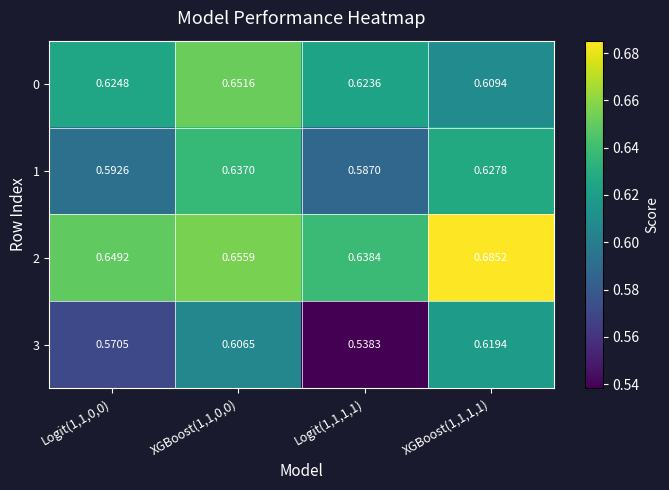

Reading left to right, list all the values displayed in this chart.

0: Logit(1,1,0,0)=0.6	XGBoost(1,1,0,0)=0.7	Logit(1,1,1,1)=0.6	XGBoost(1,1,1,1)=0.6
1: Logit(1,1,0,0)=0.6	XGBoost(1,1,0,0)=0.6	Logit(1,1,1,1)=0.6	XGBoost(1,1,1,1)=0.6
2: Logit(1,1,0,0)=0.6	XGBoost(1,1,0,0)=0.7	Logit(1,1,1,1)=0.6	XGBoost(1,1,1,1)=0.7
3: Logit(1,1,0,0)=0.6	XGBoost(1,1,0,0)=0.6	Logit(1,1,1,1)=0.5	XGBoost(1,1,1,1)=0.6